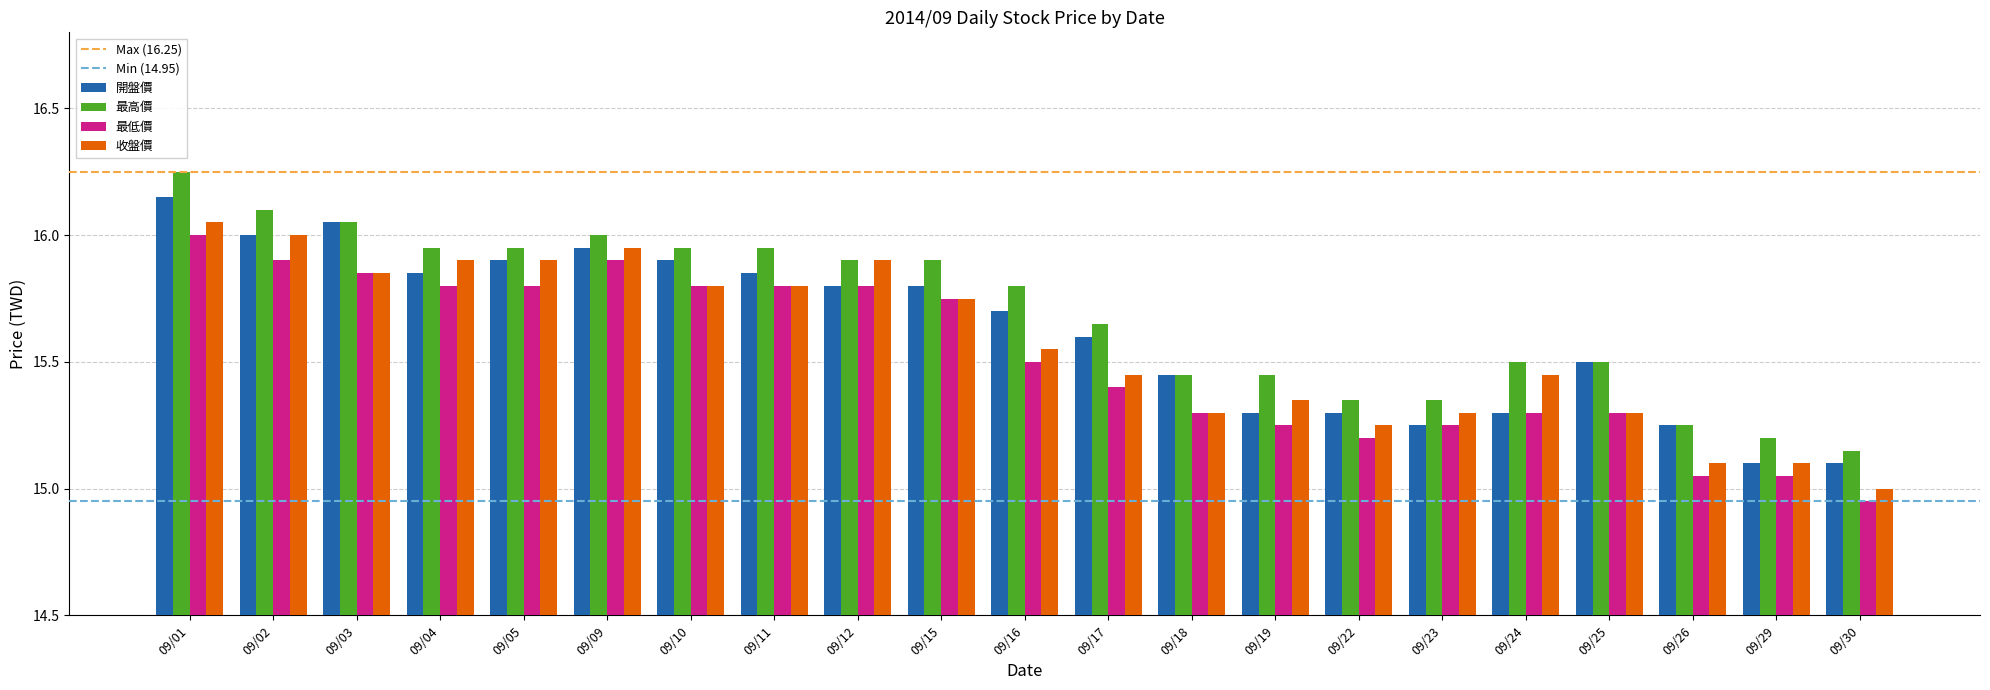

Is it true that 收盤價 equals 25.9 at 09/05?

False